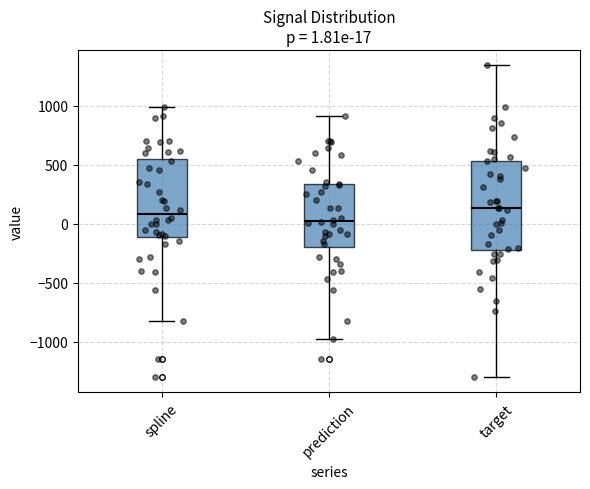

Which box has the lowest median line?

prediction